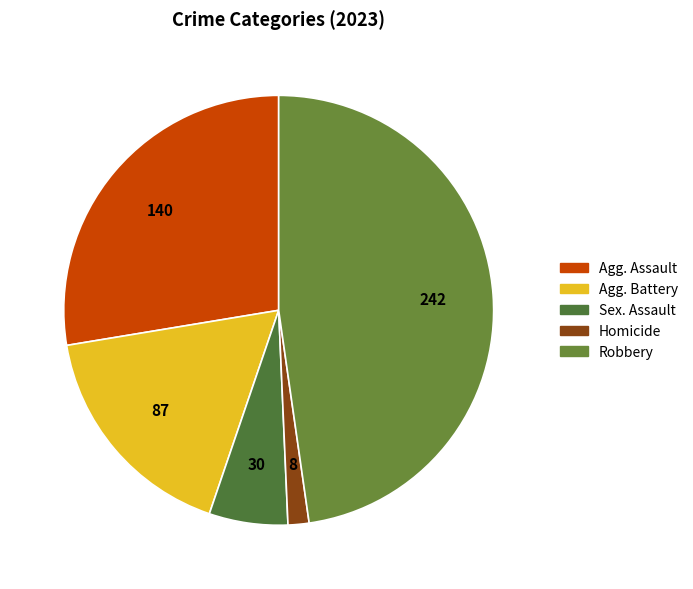

Rank the categories by value from highest to lowest.

Robbery, Aggravated Assault, Aggravated Battery, Criminal Sexual Assault, Homicide